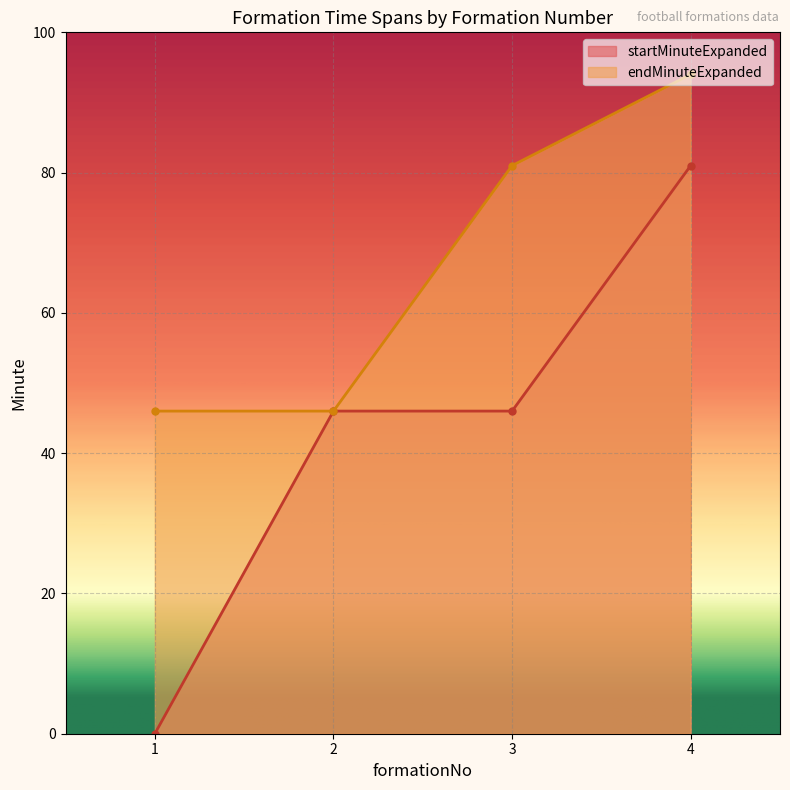

How many lines are shown in the chart?

2